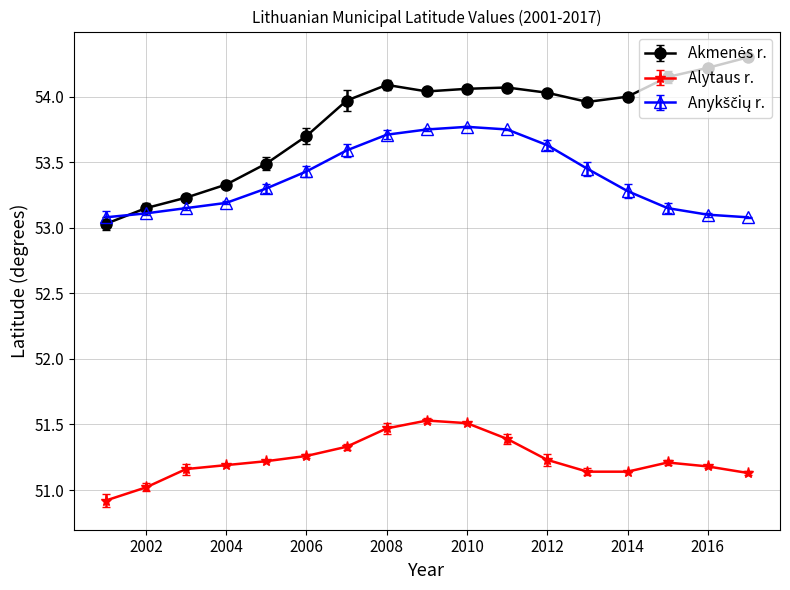

What is the difference between the maximum and minimum values in the Alytaus r. series?

0.6